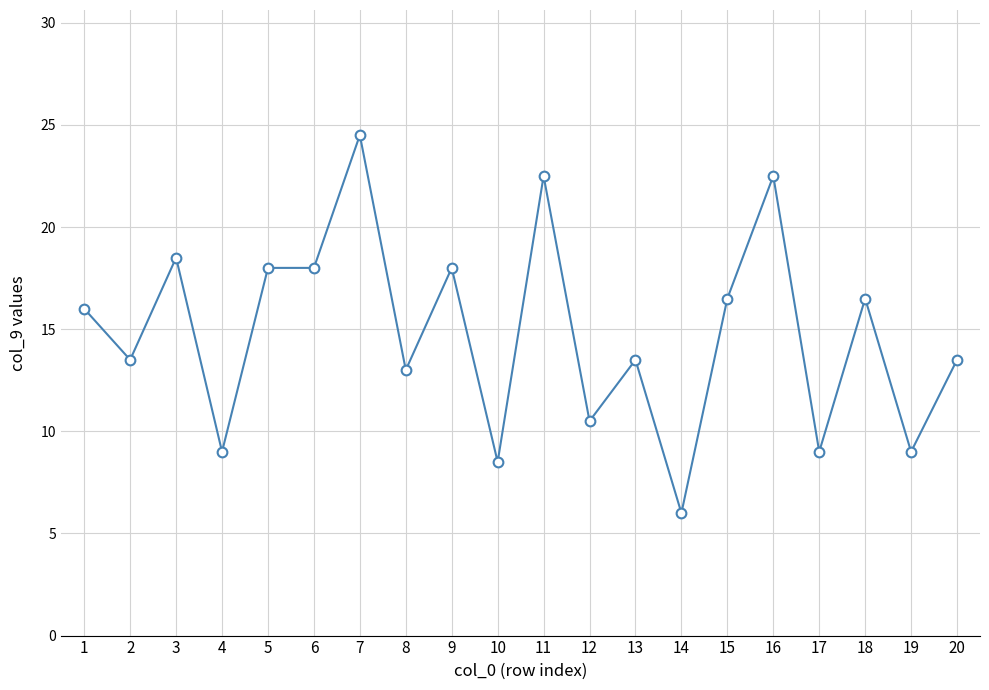

What is the smallest value displayed?

6.0